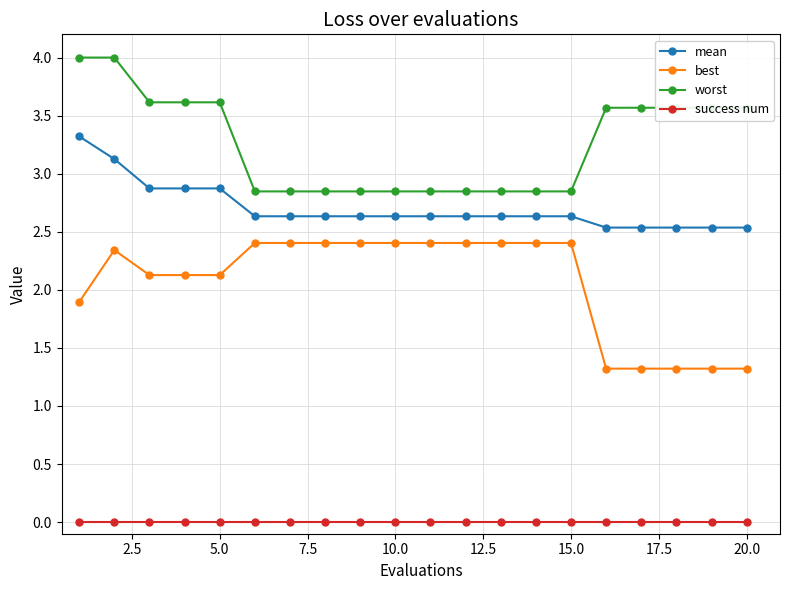

Which series has the largest range (max minus min)?

worst